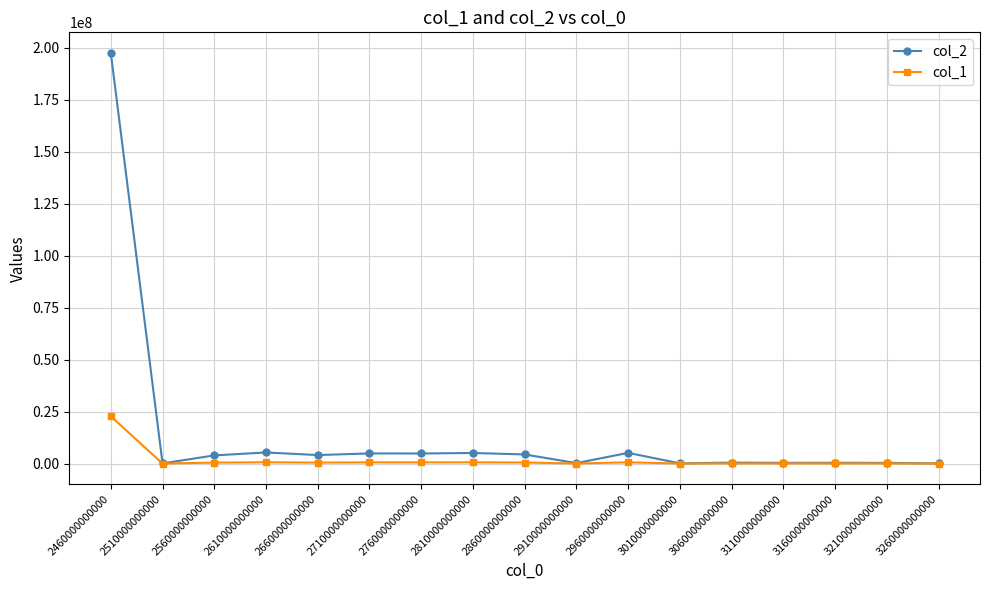

At which label does col_2 first exceed 3929685?

2460000000000